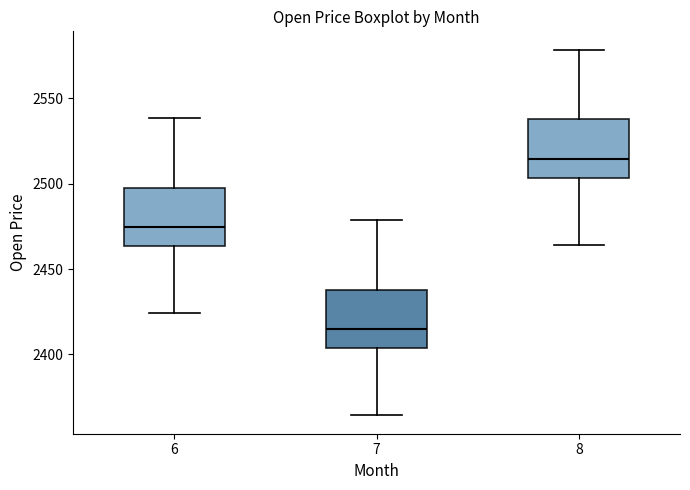

Which box has the lowest median line?

7